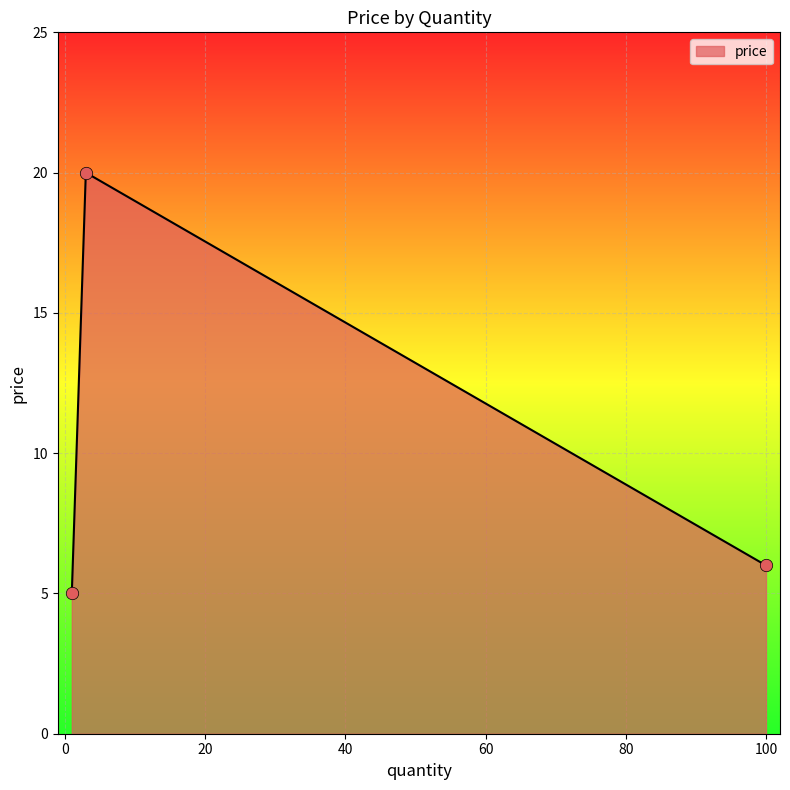

What is the greatest value displayed?

20